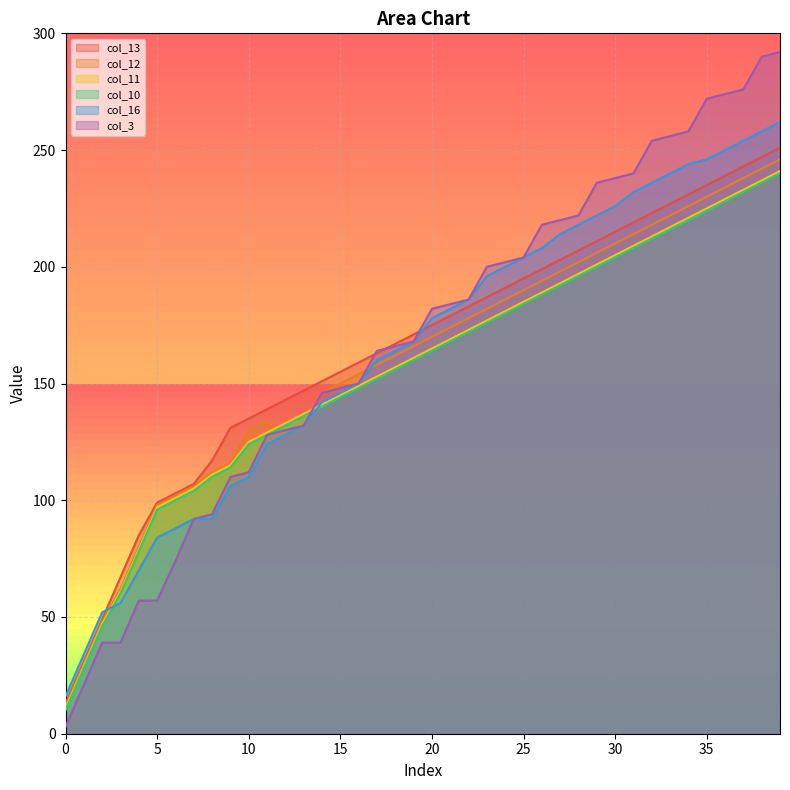

True or false: col_16 has a value of 109 at 34.

False